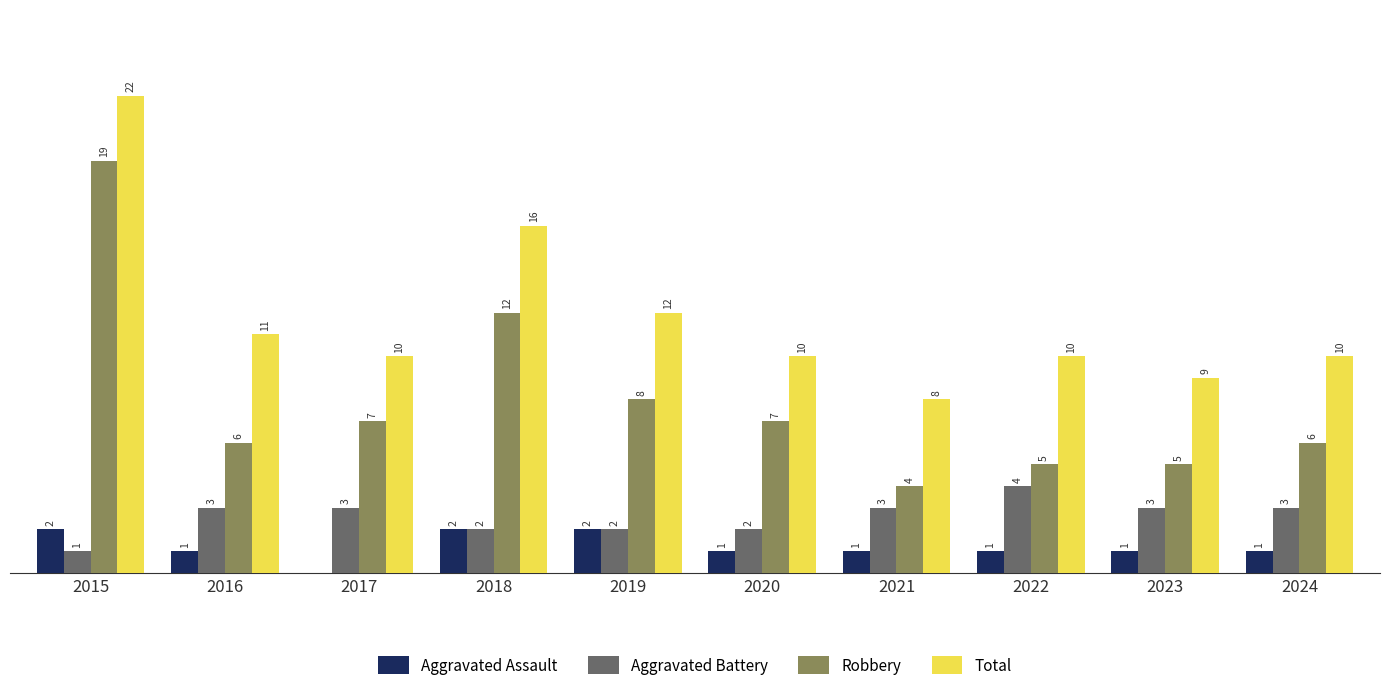

Between 2015 and 2018, which series saw the biggest shift?

Robbery